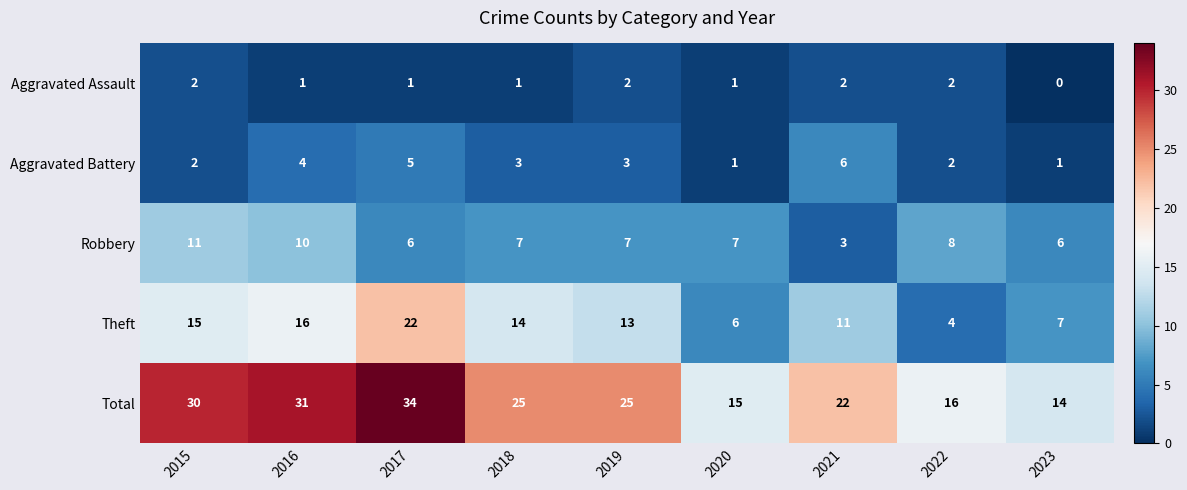

How many categories are shown in the chart?

9